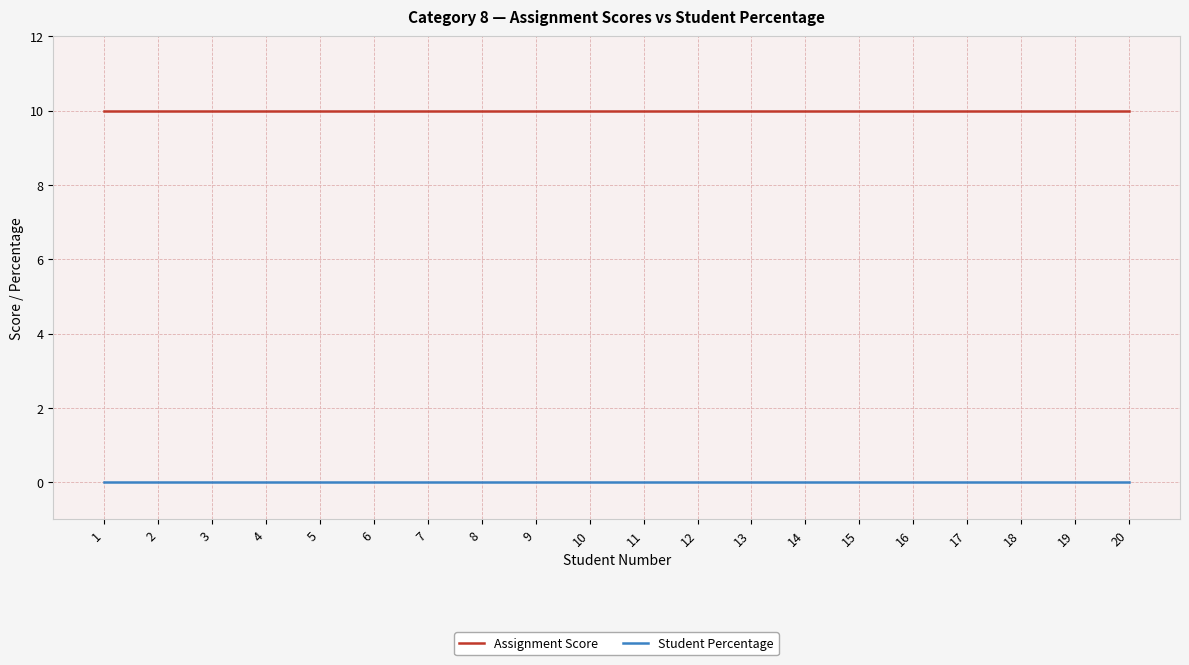

What is the minimum value for Assignment Score?

10